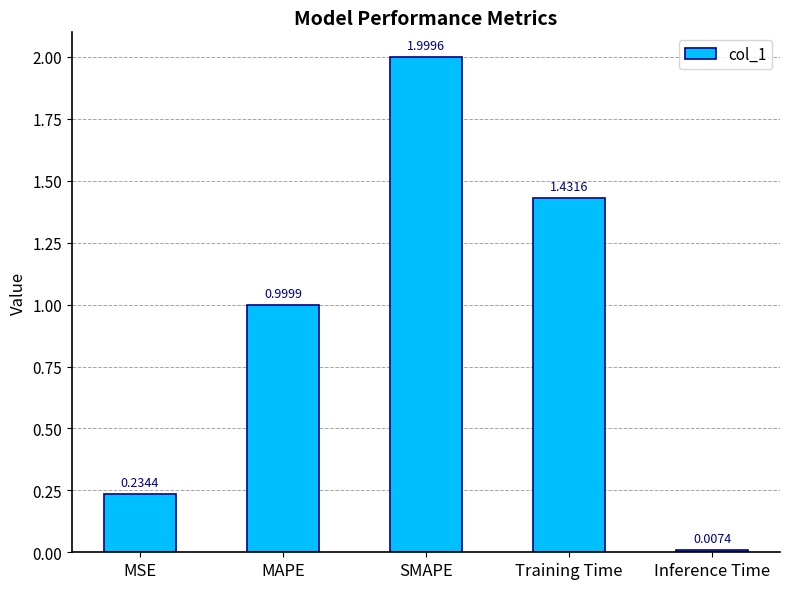

What is the label of the 4th bar from the right?

MAPE